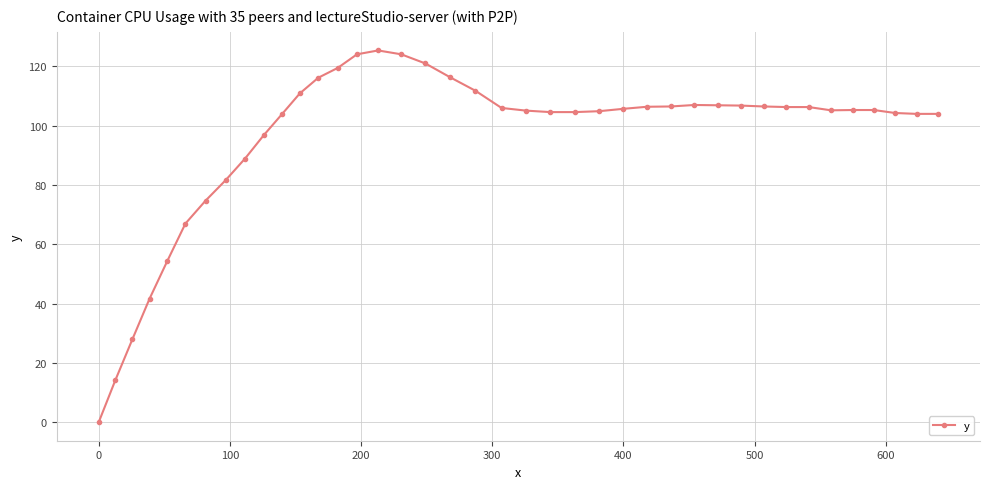

What is the sum of all values?

3832.0